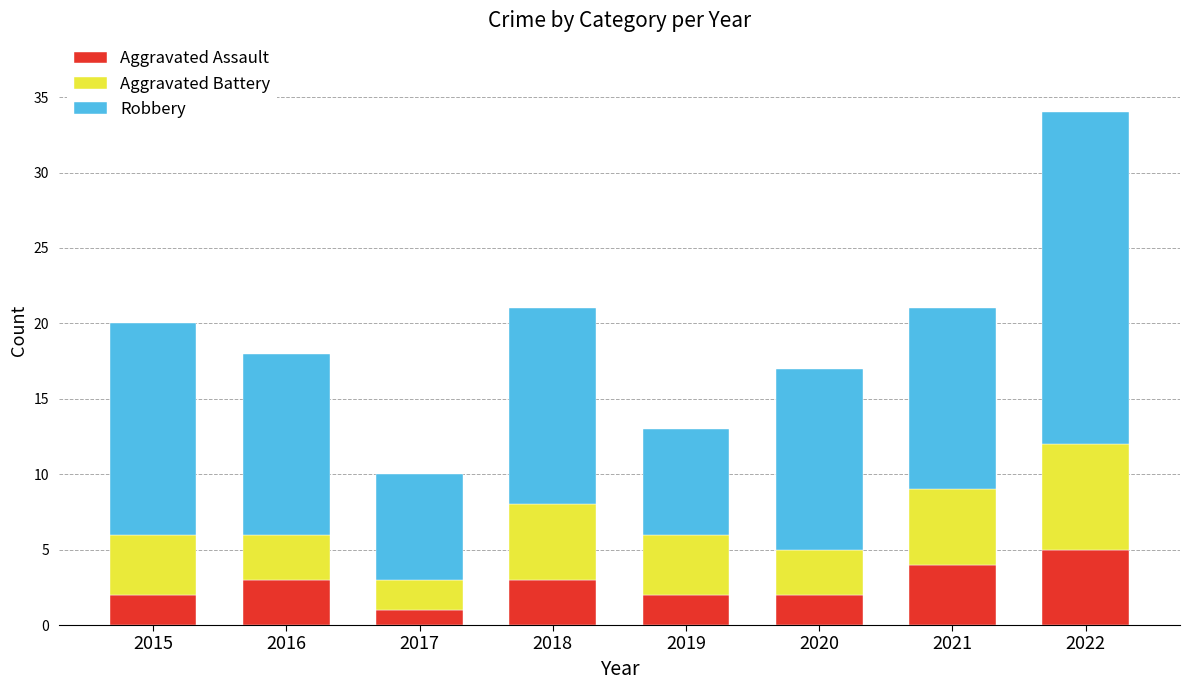

What is the total value across all series at 2020?

17